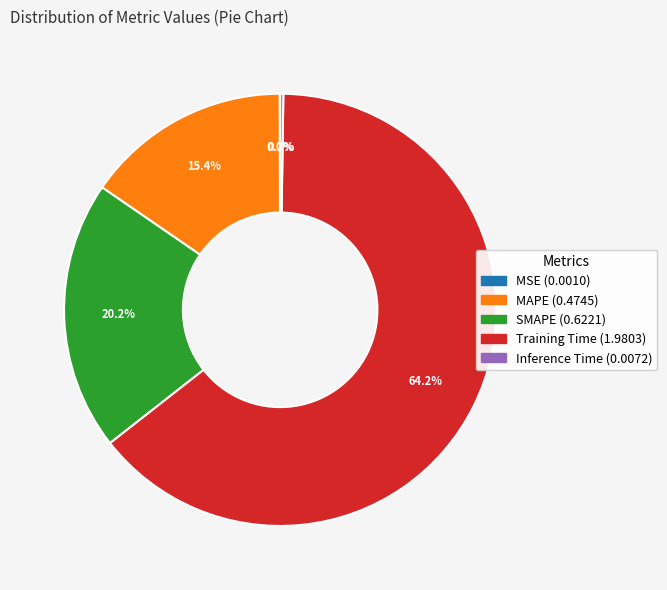

Approximately how many times larger is the value at SMAPE compared to Training Time?

0.3